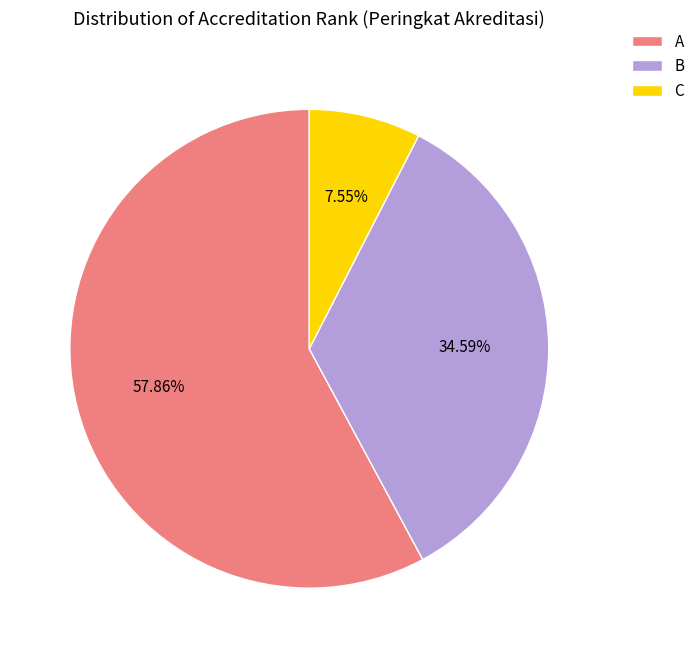

How many segments does this pie chart have?

3